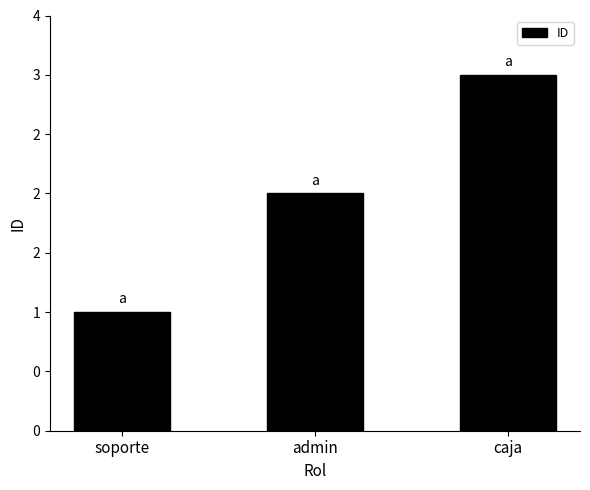

At which label is the value closest to 2?

admin